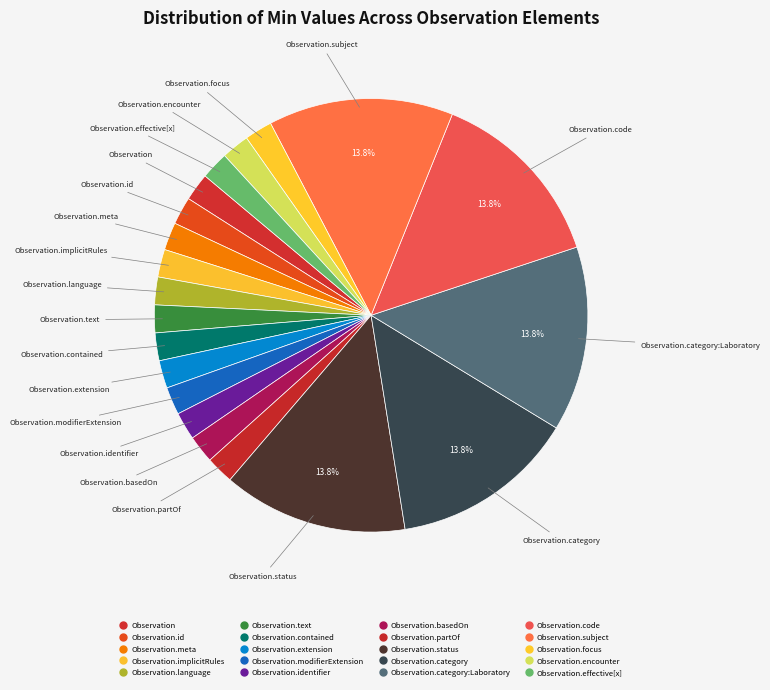

Count the number of slices in the pie.

20